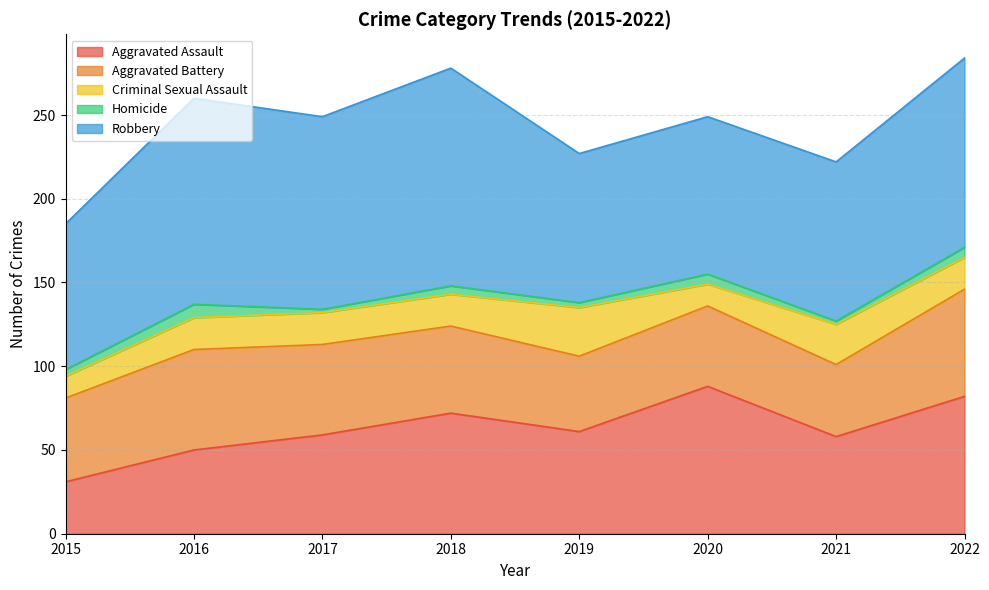

The Aggravated Assault series shows 100 at 2017. True or false?

False